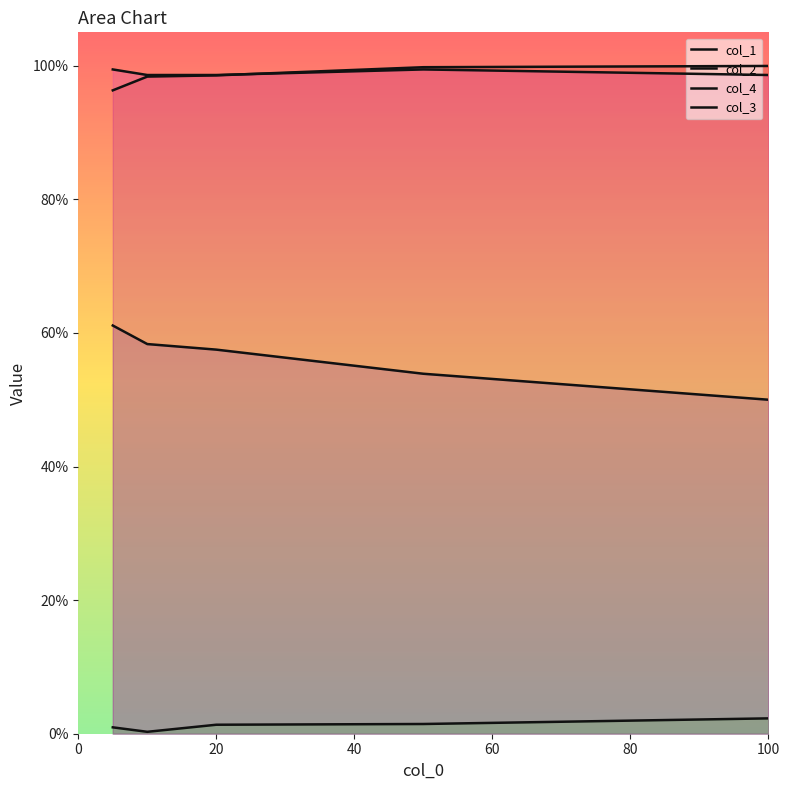

Between 20 and 80, which is larger?

20